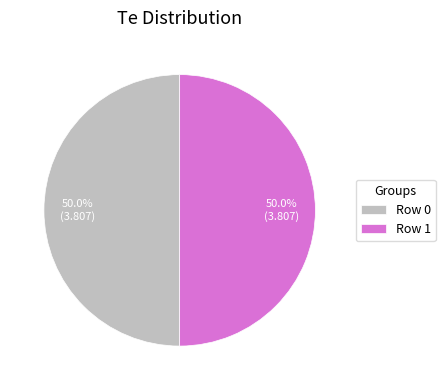

Approximately how many times larger is the value at Row 1 compared to Row 0?

1.0